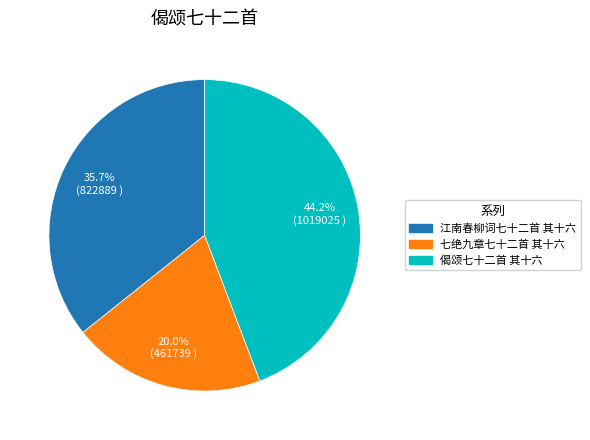

What percentage is the 偈颂七十二首 其十六 slice, to the nearest percent?

44%